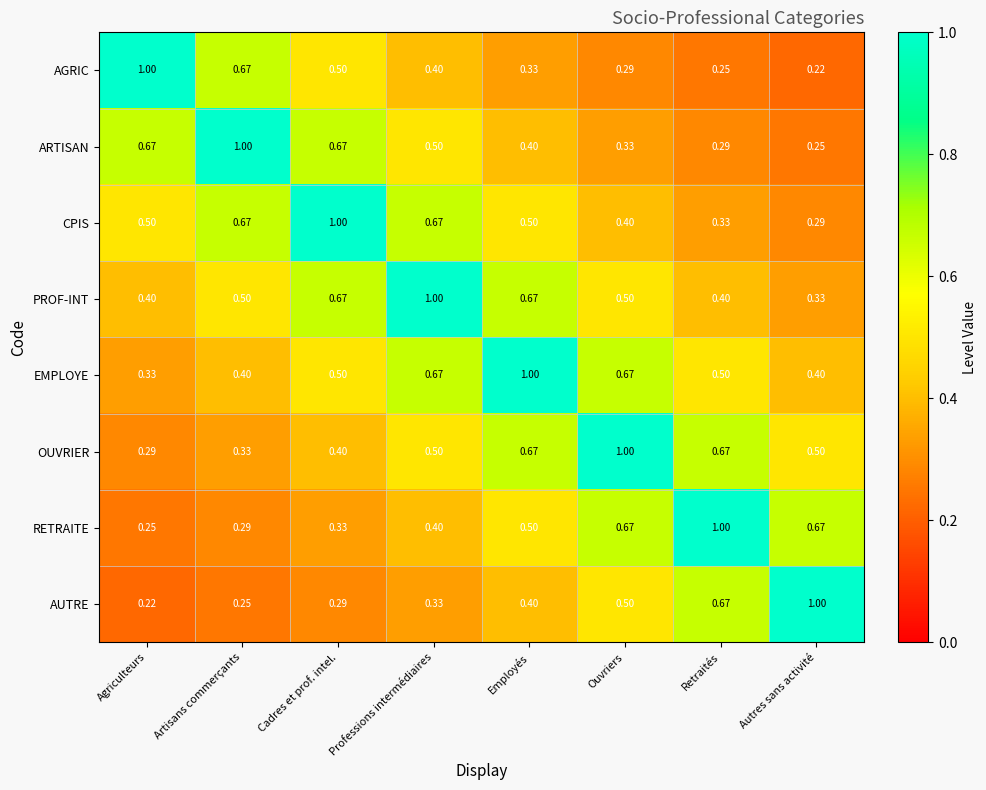

Count the number of categories in the chart.

8